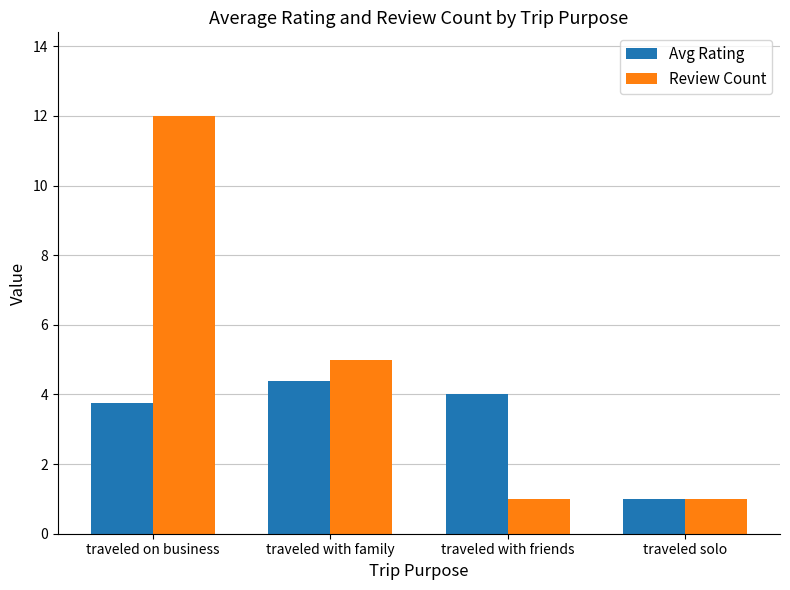

Is it true that Review Count equals 0.4 at traveled solo?

False